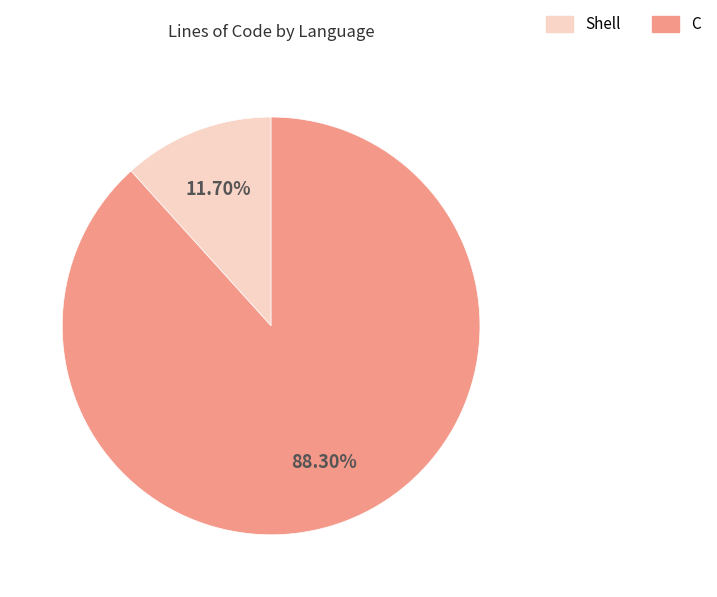

Which slice is the smallest?

Shell